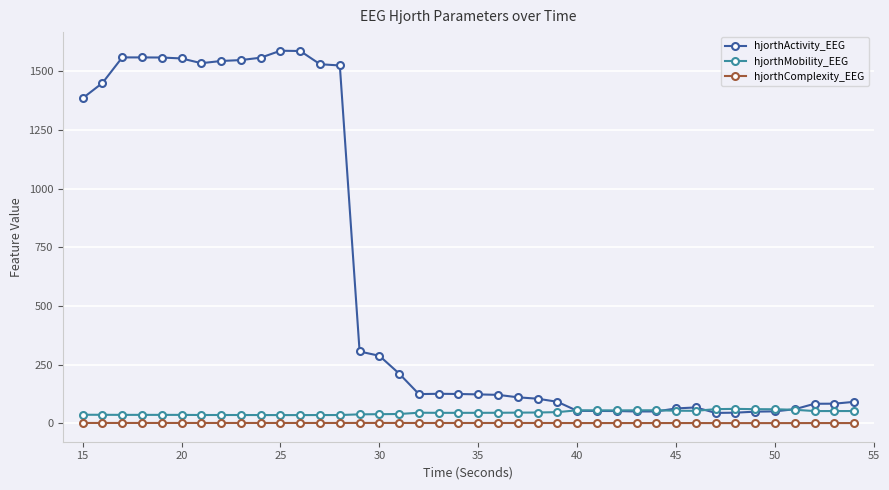

How many values in the hjorthComplexity_EEG series are below 2?

16